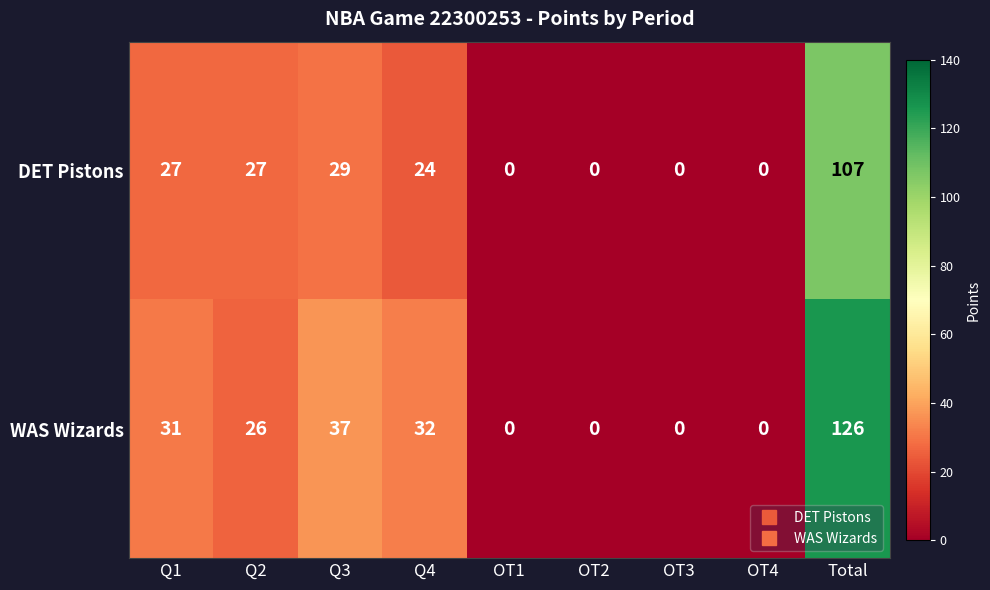

True or false: DET Pistons has a value of 183 at Total.

False